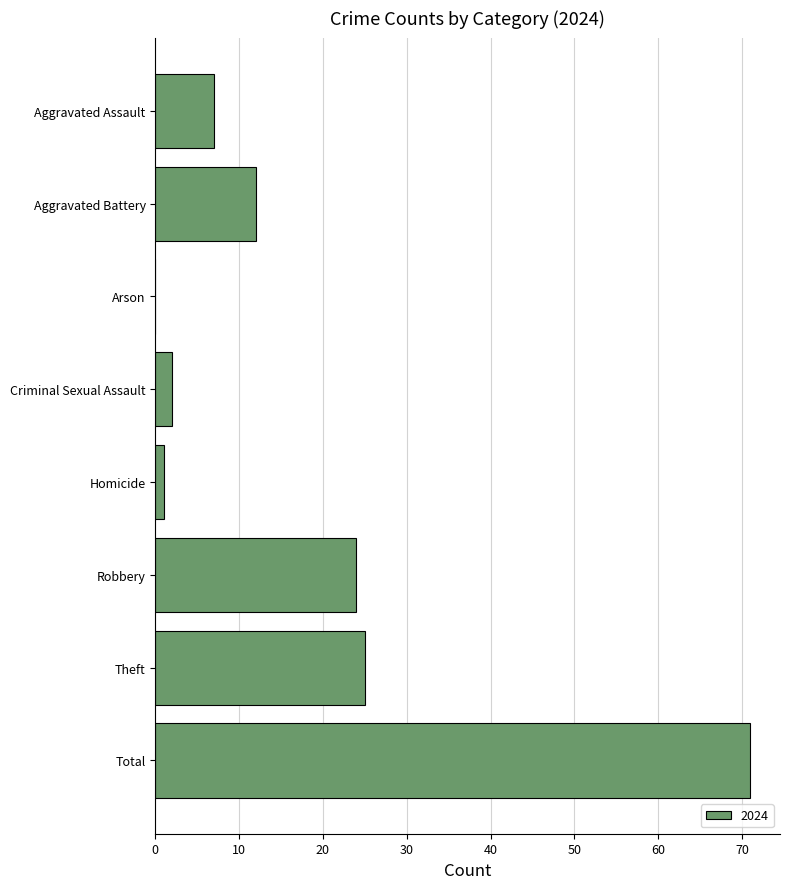

What is the change in value from Aggravated Battery to Robbery?

+12